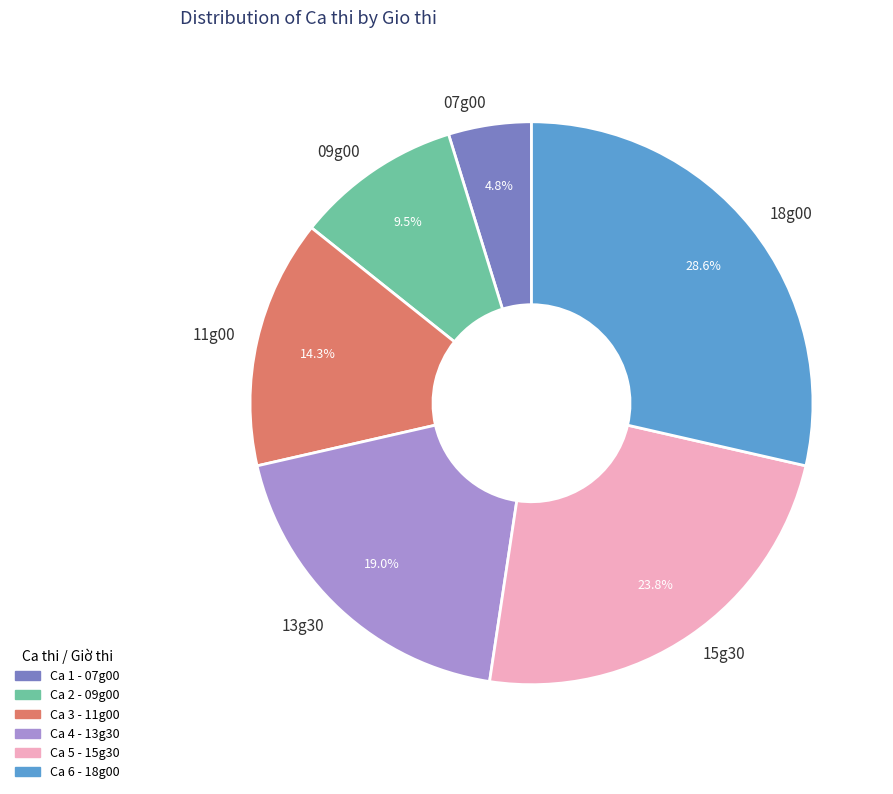

To the nearest percent, what portion does 13g30 represent?

19%